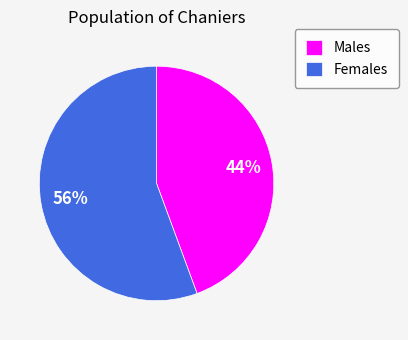

Combined, do Males and Females account for over 50%?

Yes